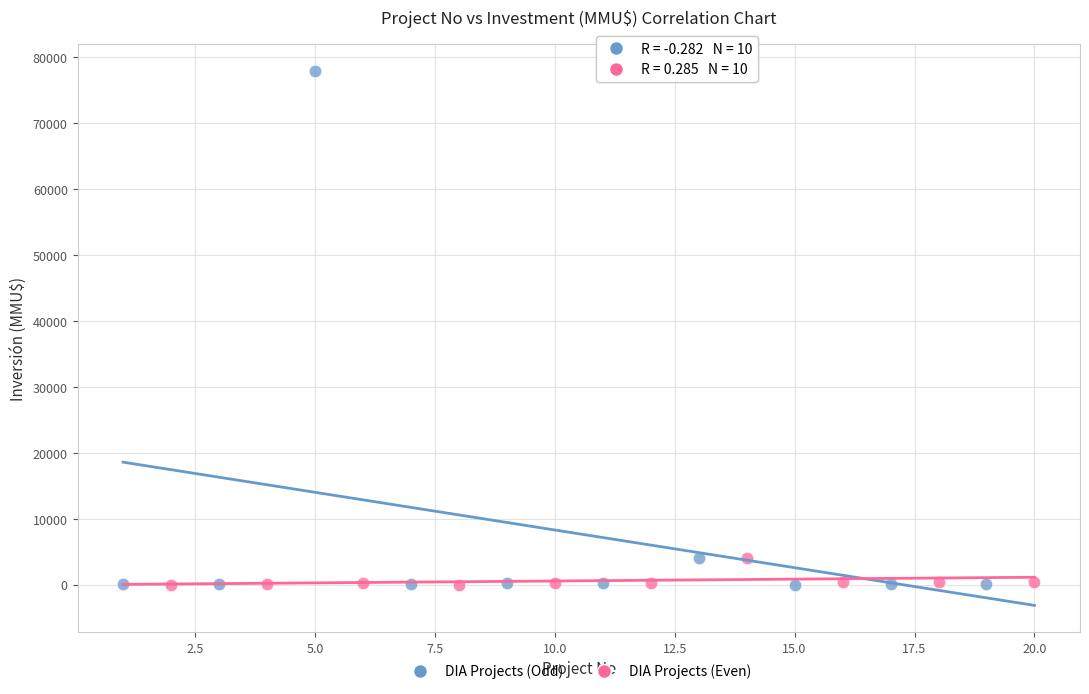

Which series has the widest spread of Y values?

DIA Projects (Odd)